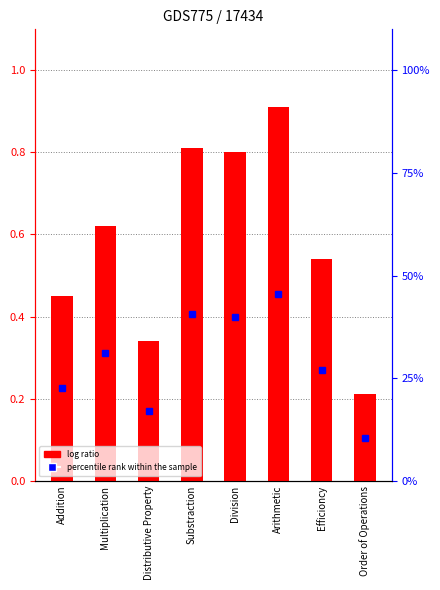

True or false: the data shows 0.8 at Substraction.

True